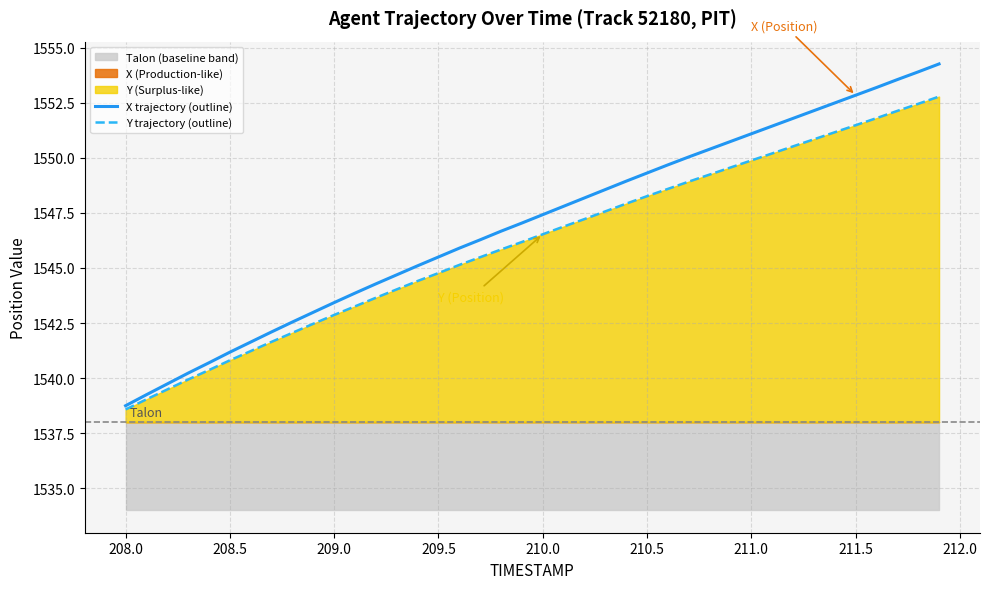

What is the highest value of the Y trajectory (outline) series?

1552.8